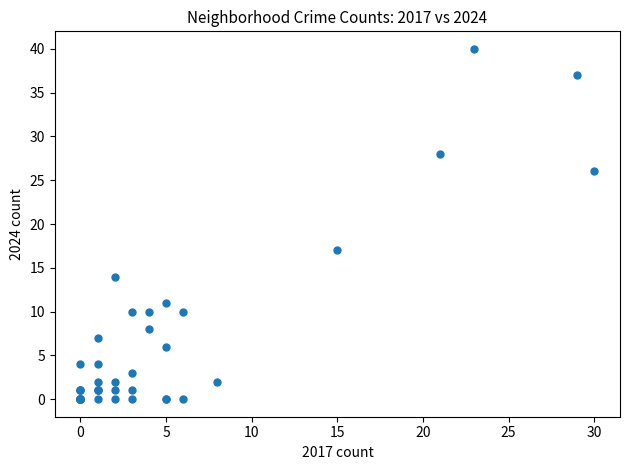

What Y value in the scatter plot is closest to 20?

17